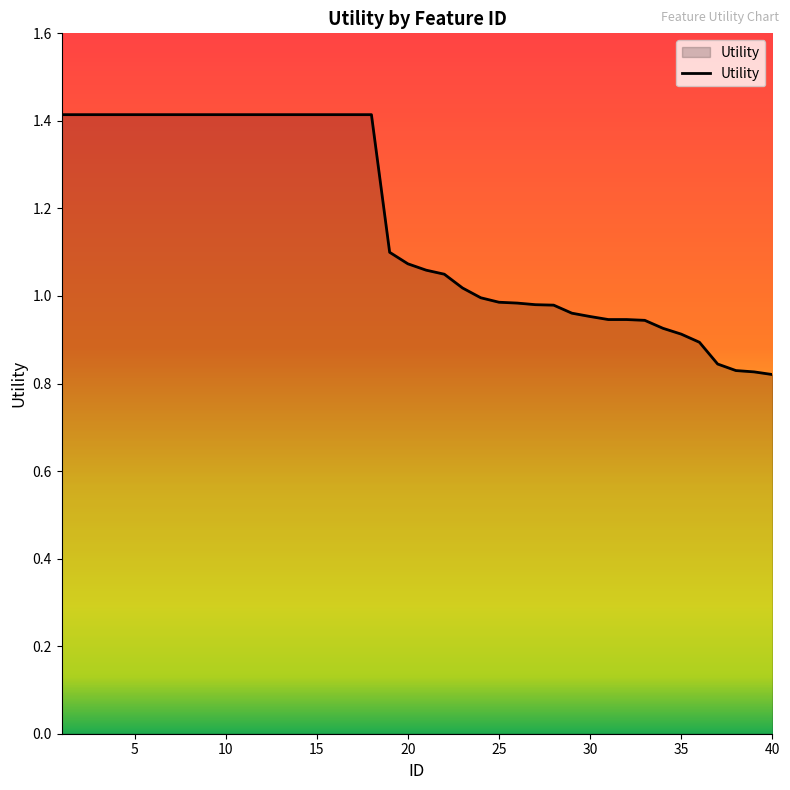

What is the maximum value shown in the chart?

1.4